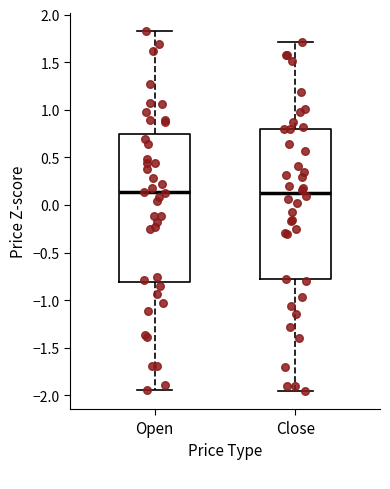

Reading left to right, read every box against the y-axis: the position of its median line, the range the box covers, and the ends of its whiskers. The values are not printed on the chart, so give them approximately, as read against the axis.

Open: median 0.15, box -0.80 to 0.75, whiskers -1.95 to 1.85
Close: median 0.15, box -0.80 to 0.80, whiskers -1.95 to 1.70